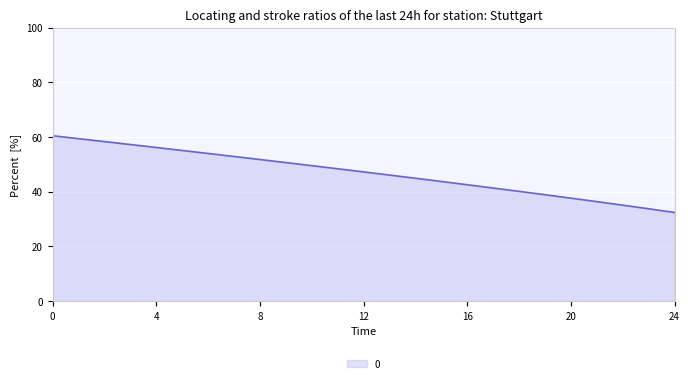

Reading left to right, list all the values displayed in this chart.

60.4	59.4	58.3	57.2	56.1	55.1	54.0	52.9	51.8	50.6	49.5	48.4	47.2	46.1	44.9	43.7	42.5	41.3	40.1	38.9	37.6	36.4	35.1	33.7	32.4